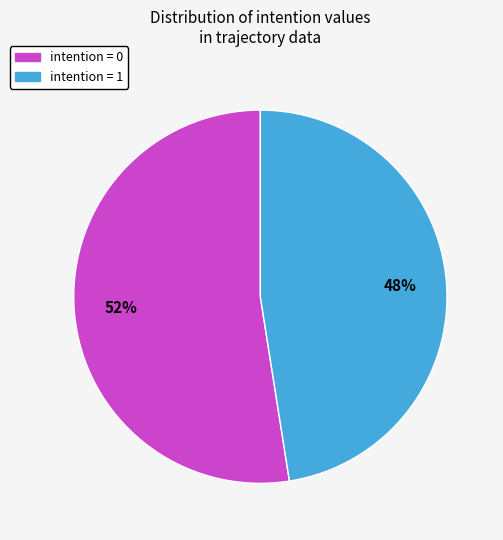

How many slices are in this pie chart?

2